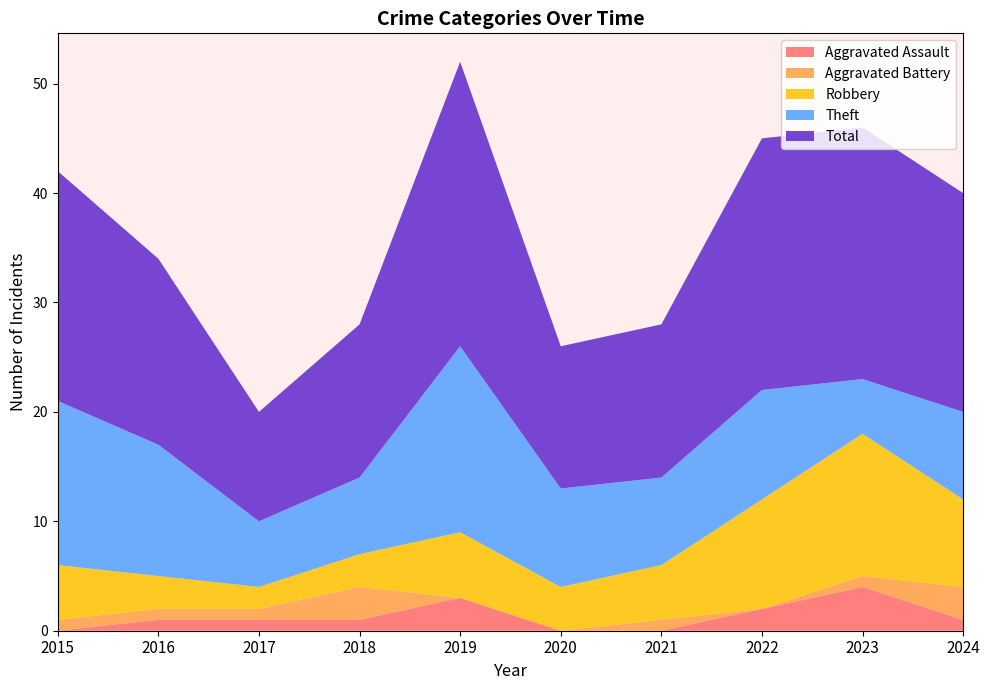

Reading left to right, extract all data points from this chart.

Aggravated Assault: 0	1	1	1	3	0	0	2	4	1
Aggravated Battery: 1	1	1	3	0	0	1	0	1	3
Robbery: 5	3	2	3	6	4	5	10	13	8
Theft: 15	12	6	7	17	9	8	10	5	8
Total: 21	17	10	14	26	13	14	23	23	20